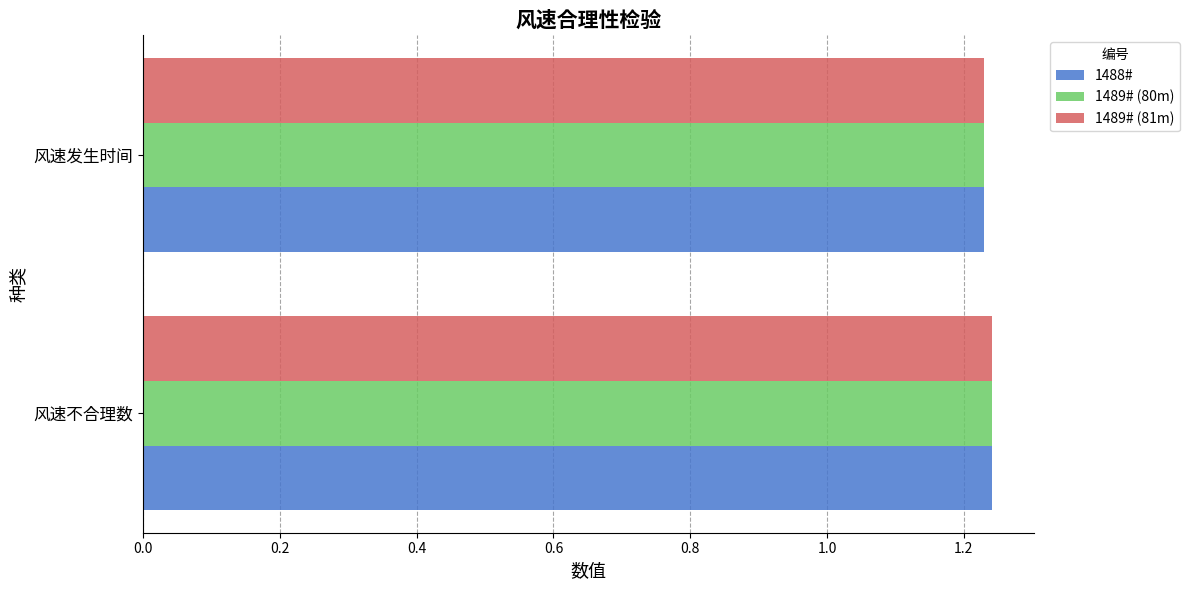

List the labels in order of 1489# (80m) value, largest first.

风速不合理数, 风速发生时间